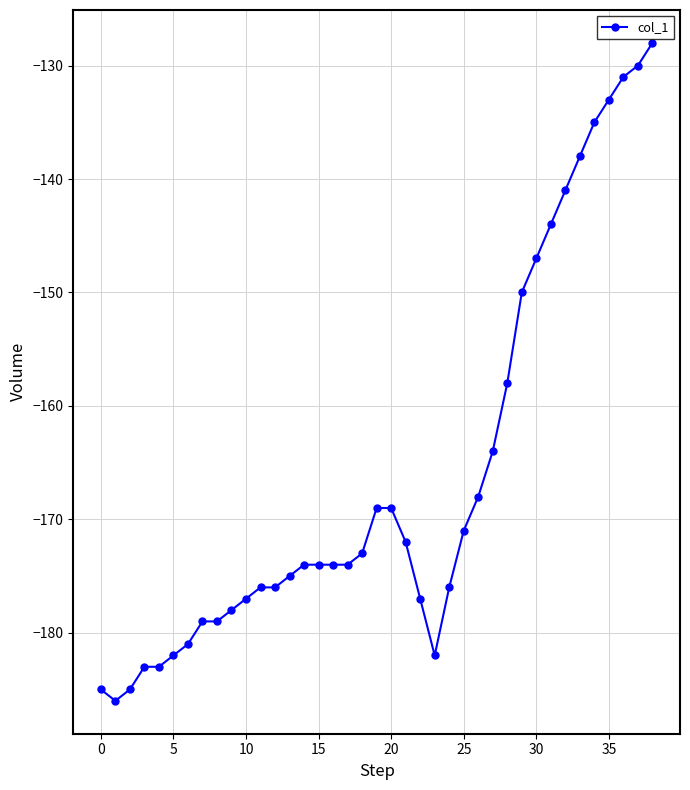

How many data points does each series have?

39